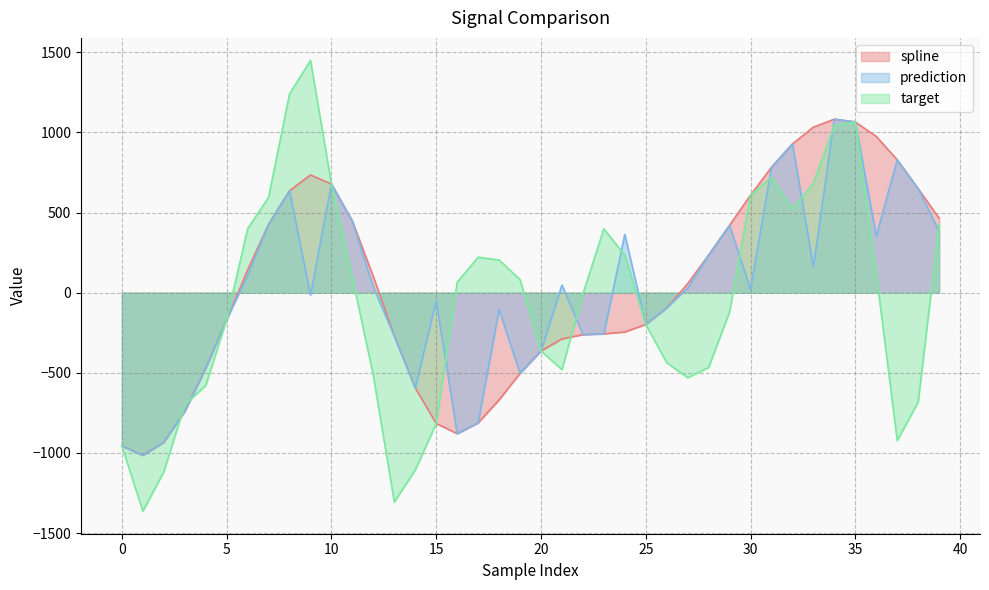

What are all the series names shown in the legend?

spline, prediction, target